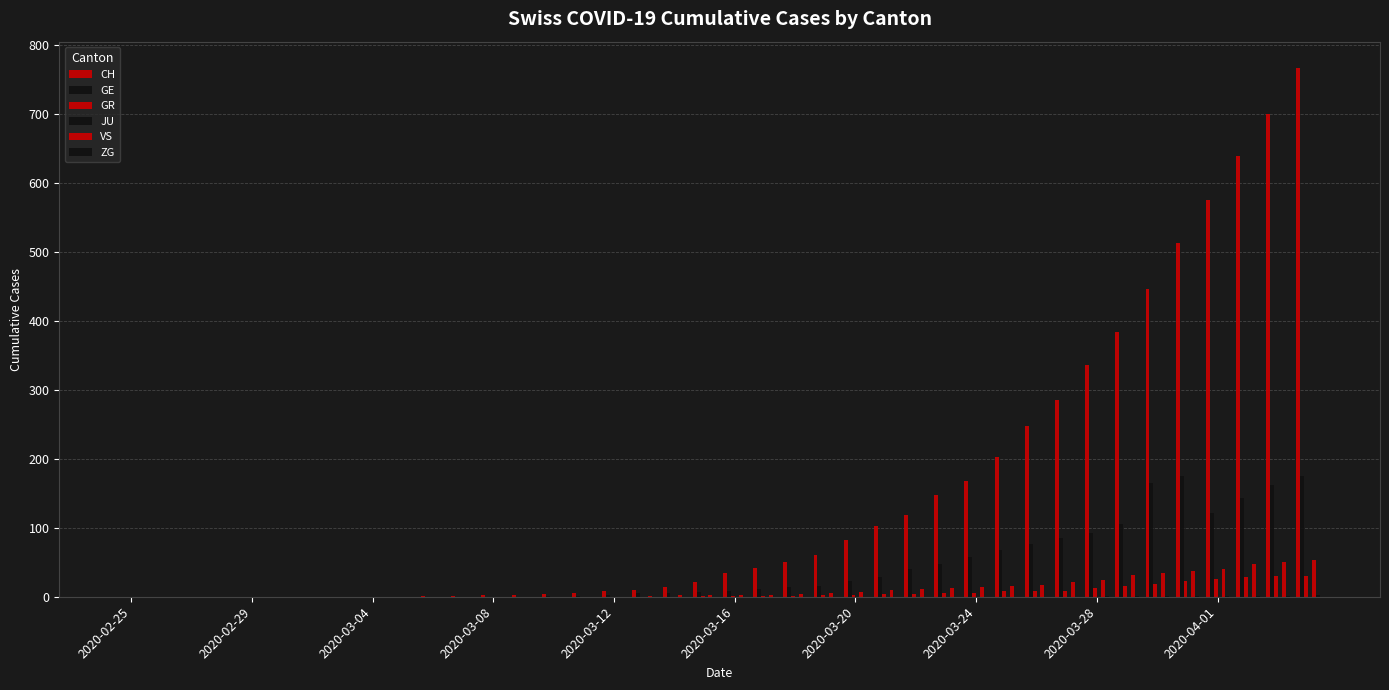

Count the number of categories in the chart.

40